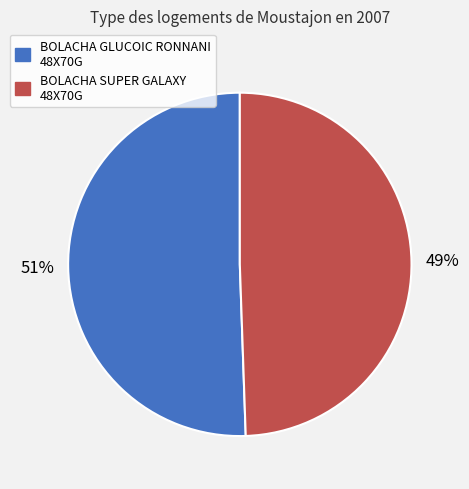

Is there any slice that represents more than half of the pie?

Yes